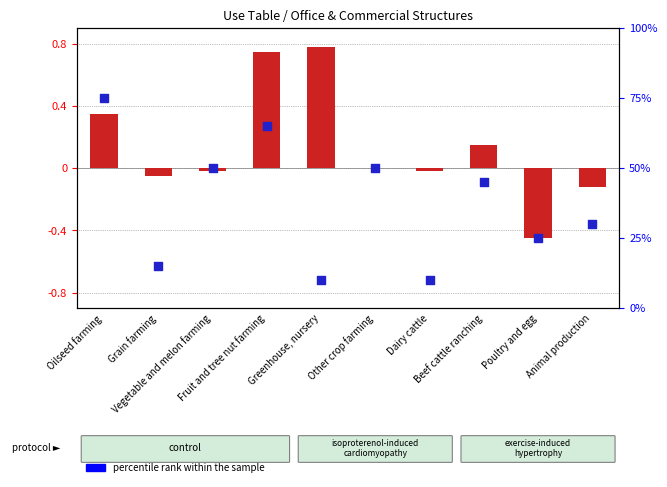

Which series contains the lowest Y value?

transformed count